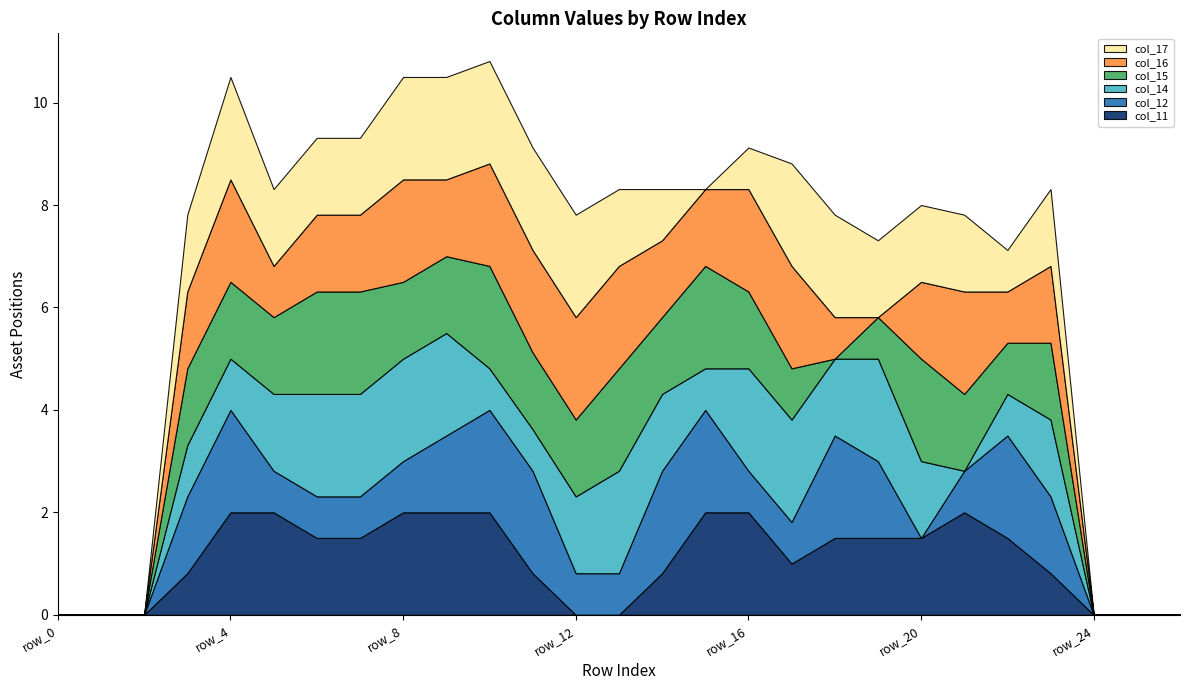

Reading right to left, transcribe all the data shown in this chart.

col_11: row_26=0.0	row_25=0.0	row_24=0.0	row_23=0.8	row_22=1.5	row_21=2.0	row_20=1.5	row_19=1.5	row_18=1.5	row_17=1.0	row_16=2.0	row_15=2.0	row_14=0.8	row_13=0.0	row_12=0.0	row_11=0.8	row_10=2.0	row_9=2.0	row_8=2.0	row_7=1.5	row_6=1.5	row_5=2.0	row_4=2.0	row_3=0.8	row_2=0.0	row_1=0.0	row_0=0.0
col_12: row_26=0.0	row_25=0.0	row_24=0.0	row_23=1.5	row_22=2.0	row_21=0.8	row_20=0.0	row_19=1.5	row_18=2.0	row_17=0.8	row_16=0.8	row_15=2.0	row_14=2.0	row_13=0.8	row_12=0.8	row_11=2.0	row_10=2.0	row_9=1.5	row_8=1.0	row_7=0.8	row_6=0.8	row_5=0.8	row_4=2.0	row_3=1.5	row_2=0.0	row_1=0.0	row_0=0.0
col_14: row_26=0.0	row_25=0.0	row_24=0.0	row_23=1.5	row_22=0.8	row_21=0.0	row_20=1.5	row_19=2.0	row_18=1.5	row_17=2.0	row_16=2.0	row_15=0.8	row_14=1.5	row_13=2.0	row_12=1.5	row_11=0.8	row_10=0.8	row_9=2.0	row_8=2.0	row_7=2.0	row_6=2.0	row_5=1.5	row_4=1.0	row_3=1.0	row_2=0.0	row_1=0.0	row_0=0.0
col_15: row_26=0.0	row_25=0.0	row_24=0.0	row_23=1.5	row_22=1.0	row_21=1.5	row_20=2.0	row_19=0.8	row_18=0.0	row_17=1.0	row_16=1.5	row_15=2.0	row_14=1.5	row_13=2.0	row_12=1.5	row_11=1.5	row_10=2.0	row_9=1.5	row_8=1.5	row_7=2.0	row_6=2.0	row_5=1.5	row_4=1.5	row_3=1.5	row_2=0.0	row_1=0.0	row_0=0.0
col_16: row_26=0.0	row_25=0.0	row_24=0.0	row_23=1.5	row_22=1.0	row_21=2.0	row_20=1.5	row_19=0.0	row_18=0.8	row_17=2.0	row_16=2.0	row_15=1.5	row_14=1.5	row_13=2.0	row_12=2.0	row_11=2.0	row_10=2.0	row_9=1.5	row_8=2.0	row_7=1.5	row_6=1.5	row_5=1.0	row_4=2.0	row_3=1.5	row_2=0.0	row_1=0.0	row_0=0.0
col_17: row_26=0.0	row_25=0.0	row_24=0.0	row_23=1.5	row_22=0.8	row_21=1.5	row_20=1.5	row_19=1.5	row_18=2.0	row_17=2.0	row_16=0.8	row_15=0.0	row_14=1.0	row_13=1.5	row_12=2.0	row_11=2.0	row_10=2.0	row_9=2.0	row_8=2.0	row_7=1.5	row_6=1.5	row_5=1.5	row_4=2.0	row_3=1.5	row_2=0.0	row_1=0.0	row_0=0.0